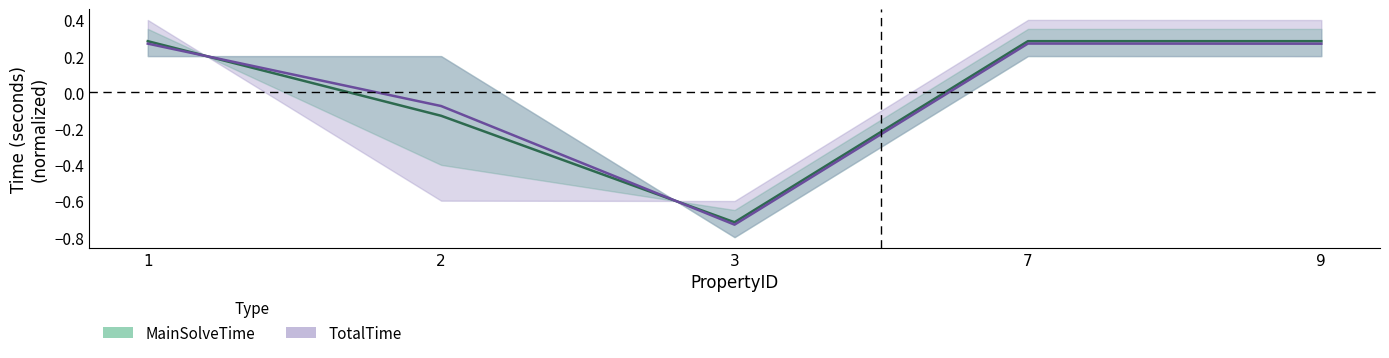

How many interior local peaks does the TotalTime series have?

1